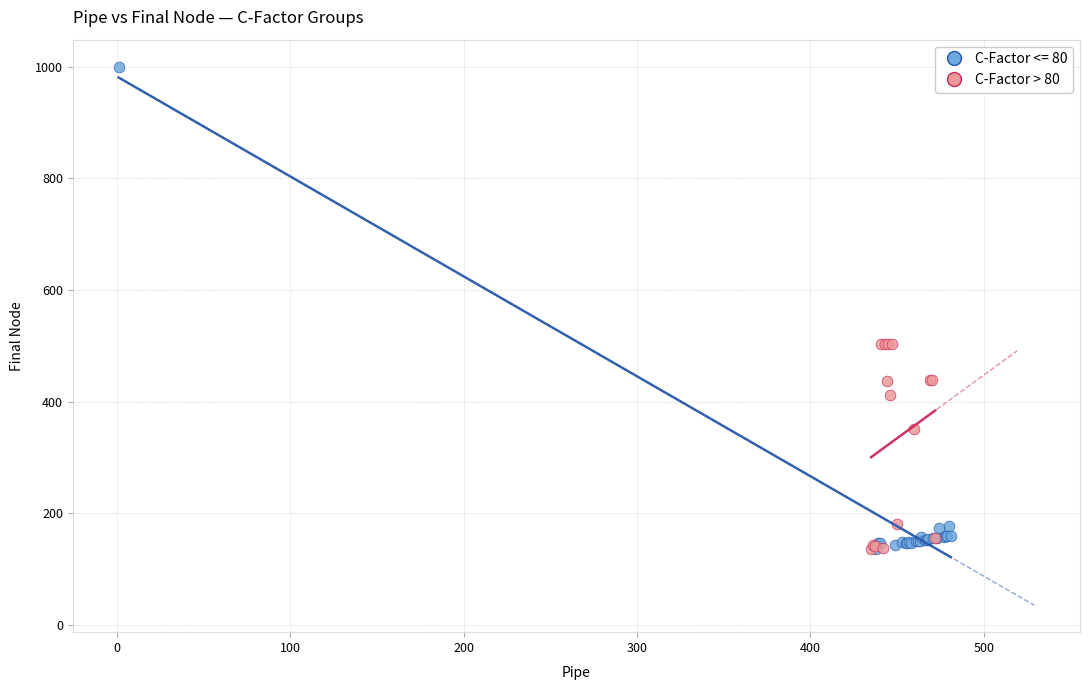

Which series has the widest spread of Y values?

C-Factor <= 80